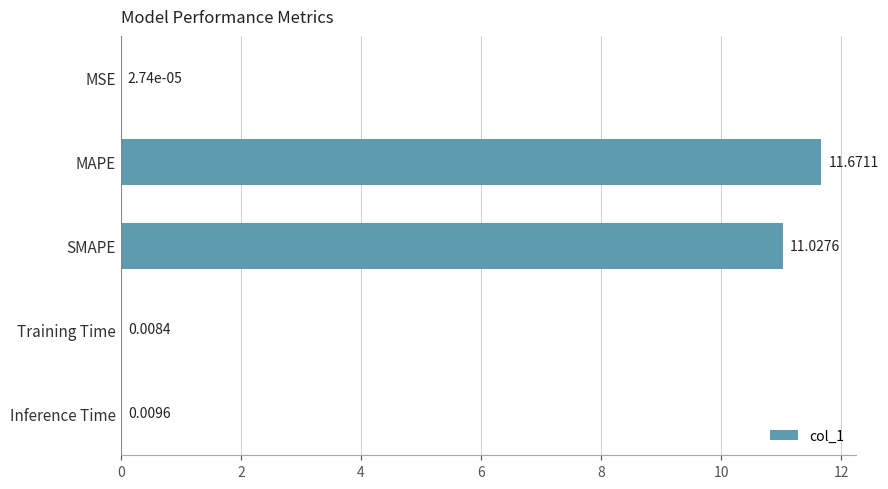

Are the bars horizontal?

Yes